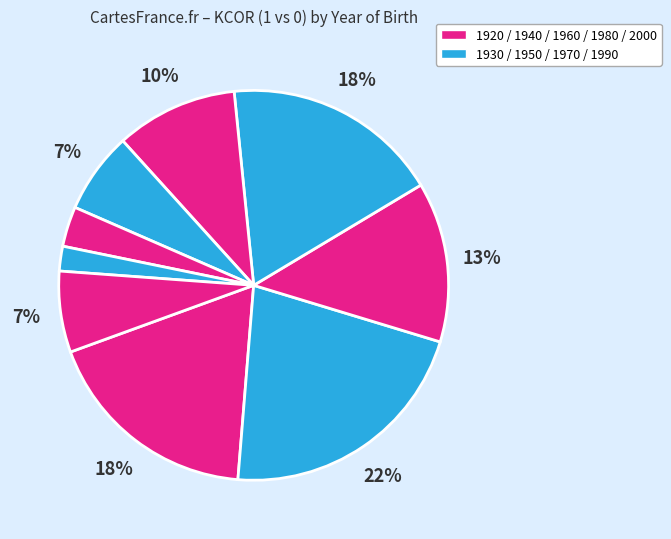

To the nearest percent, what is the average slice percentage?

11%